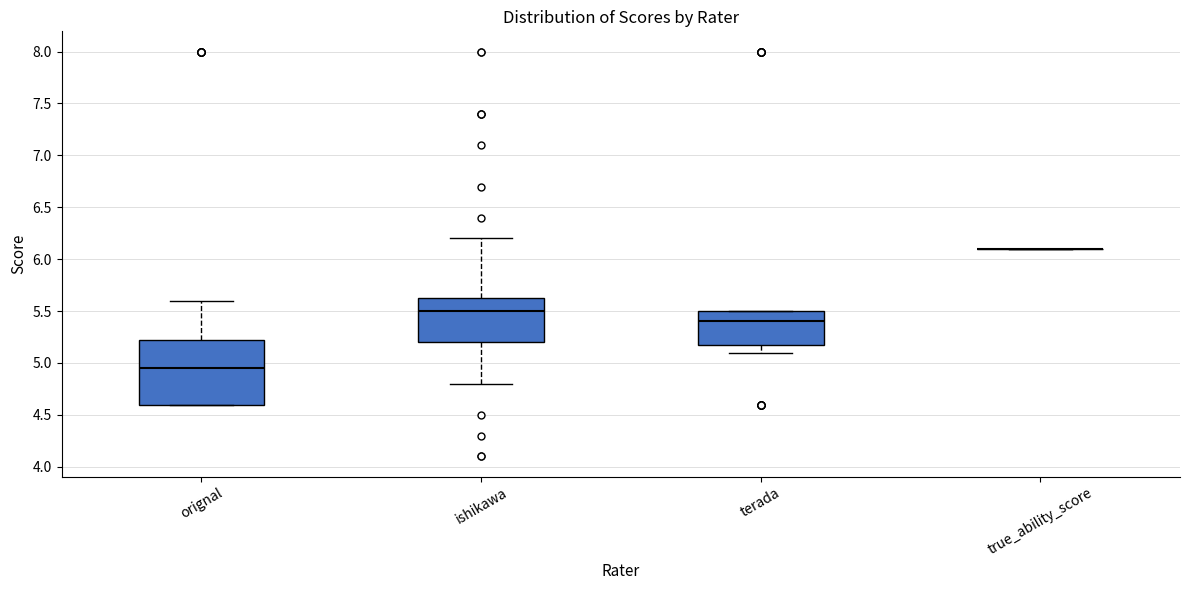

Reading left to right, transcribe this box plot: for each box, give where its median line is, the range the box spans, and where its two whiskers end, as read against the y-axis. The values are not printed on the chart, so give them approximately, as read against the axis.

orignal: median 4.95, box 4.60 to 5.25, whiskers 4.60 to 5.60
ishikawa: median 5.50, box 5.20 to 5.65, whiskers 4.80 to 6.20
terada: median 5.40, box 5.20 to 5.50, whiskers 5.10 to 5.50
true_ability_score: box collapsed to a line at 6.10, whiskers 6.10 to 6.10